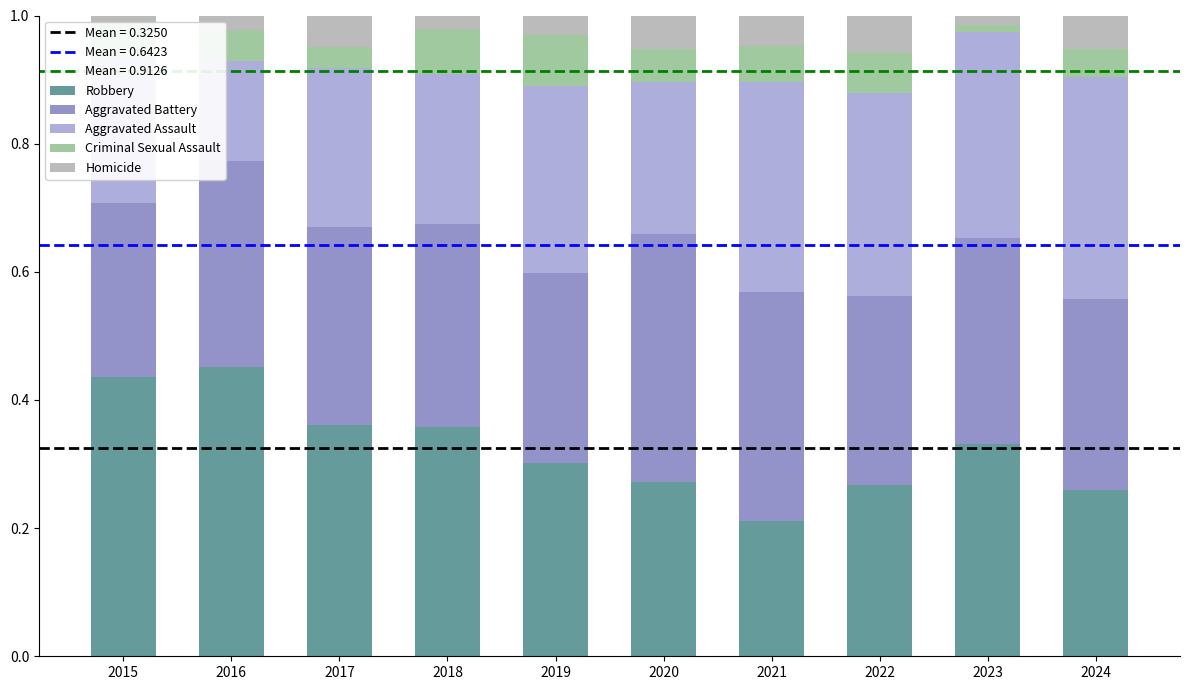

What is the sum of all Robbery values?

3.2